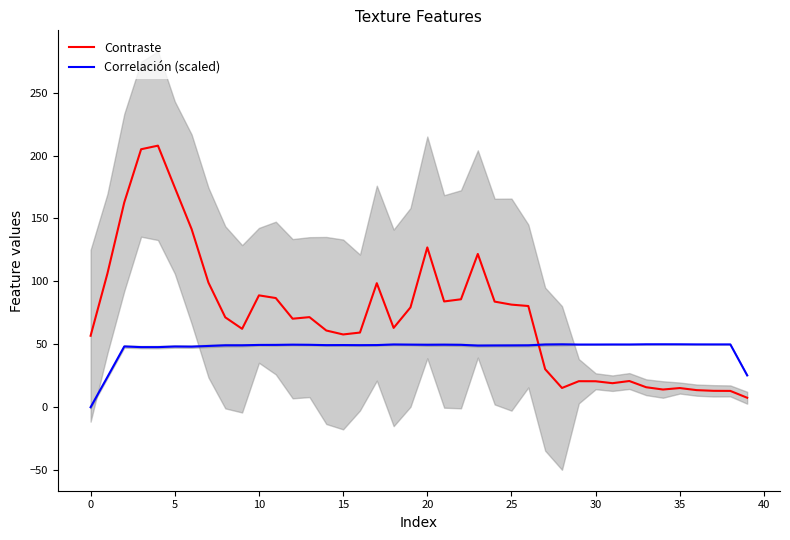

List the series in order of their overall mean, highest first.

Contraste, Correlación (scaled)